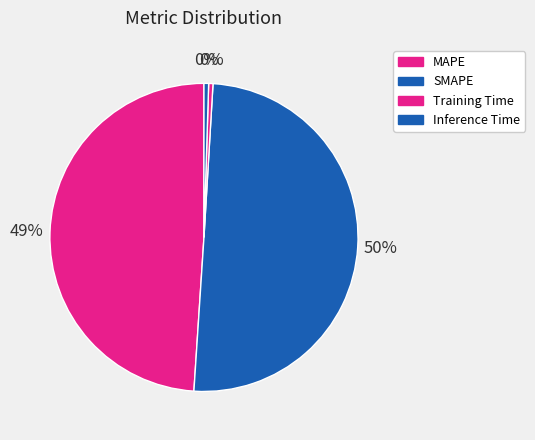

What is the largest slice in the pie chart?

SMAPE